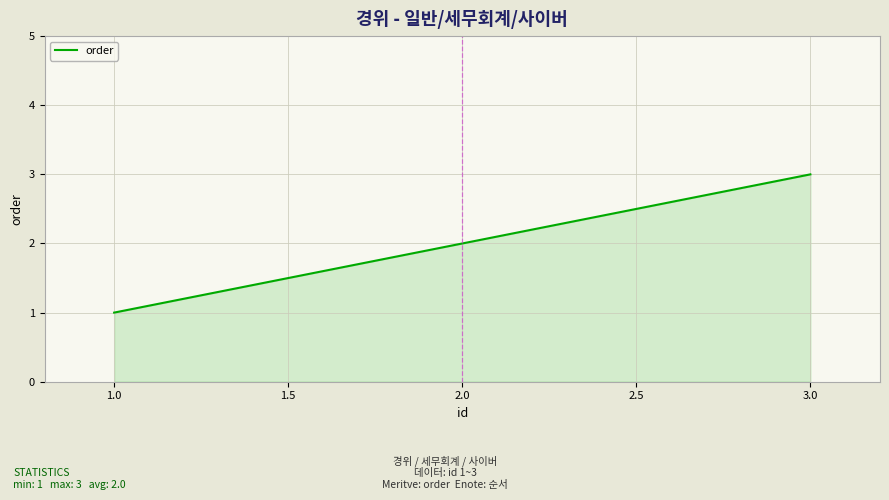

Count the values in the range 1 to 3.

3